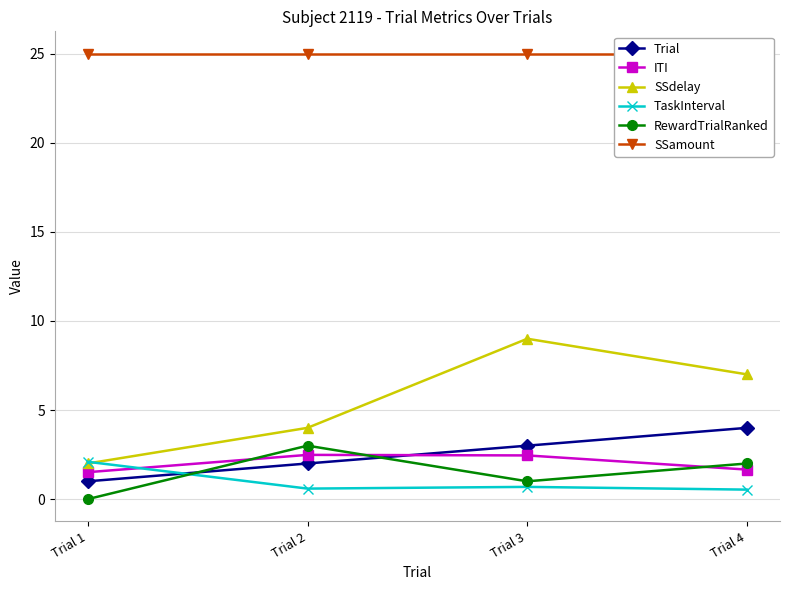

Does the chart display data point markers on the line(s)?

Yes